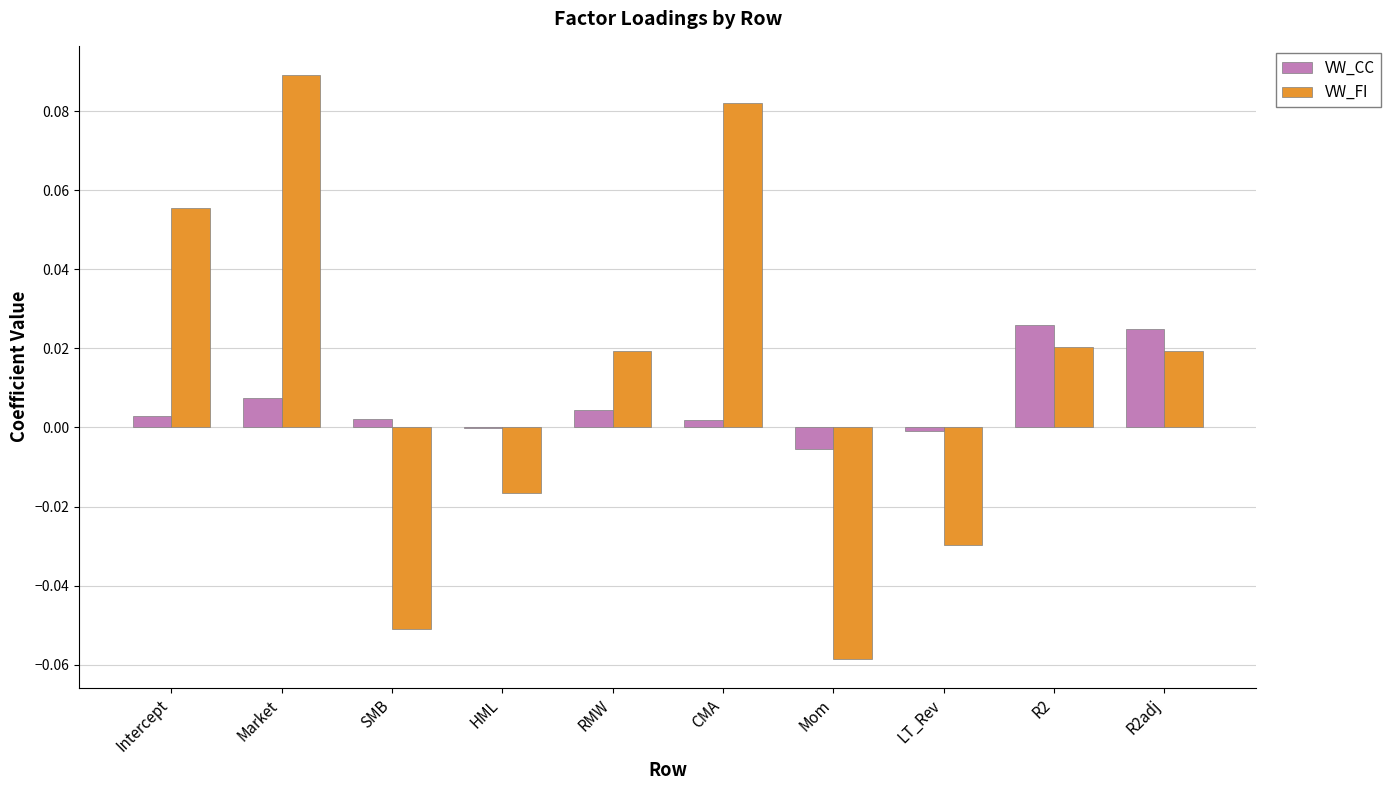

Is the value of VW_FI at Mom greater than the value of VW_CC at RMW?

No